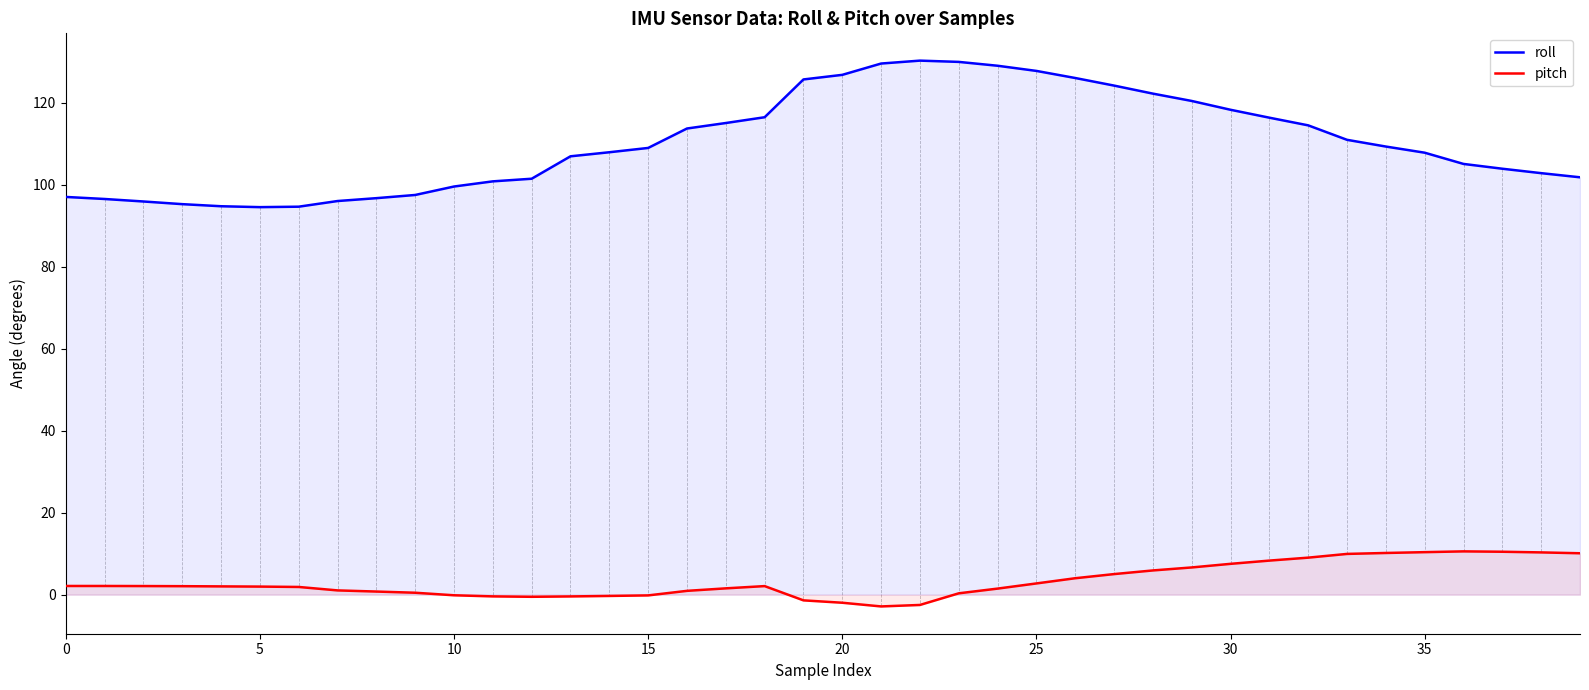

At which category does pitch reach its first local peak?

18